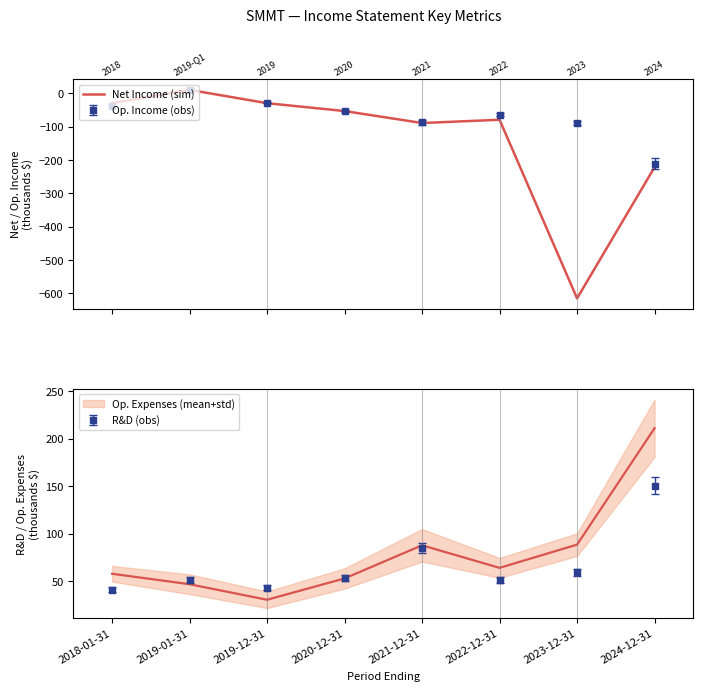

Is this an area chart (filled region under the line)?

No